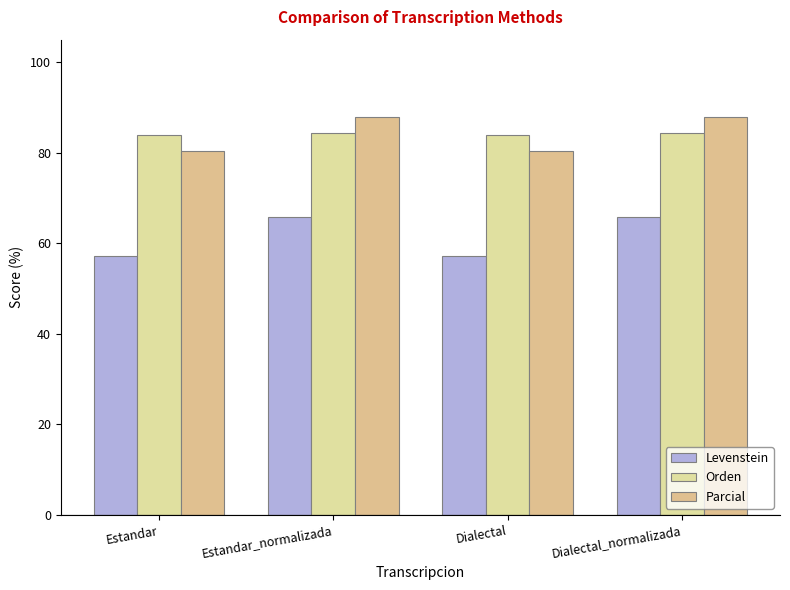

What is the value of the Parcial bar at the 3rd from the left?

80.5